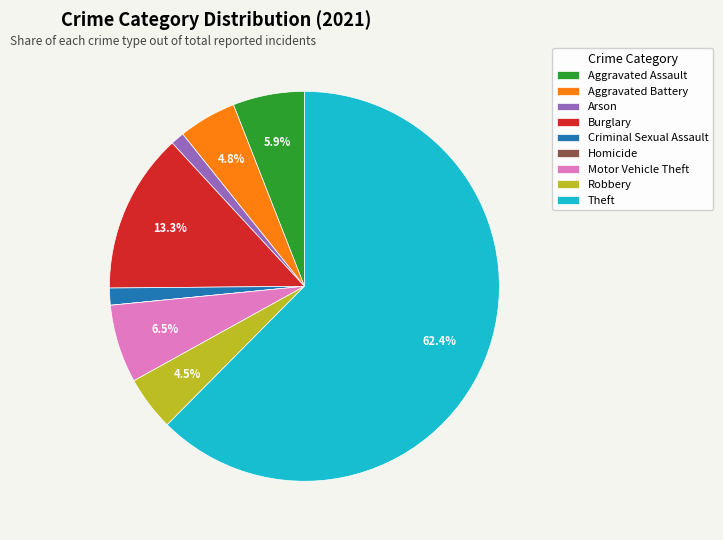

To the nearest percent, what is the average slice percentage?

11%